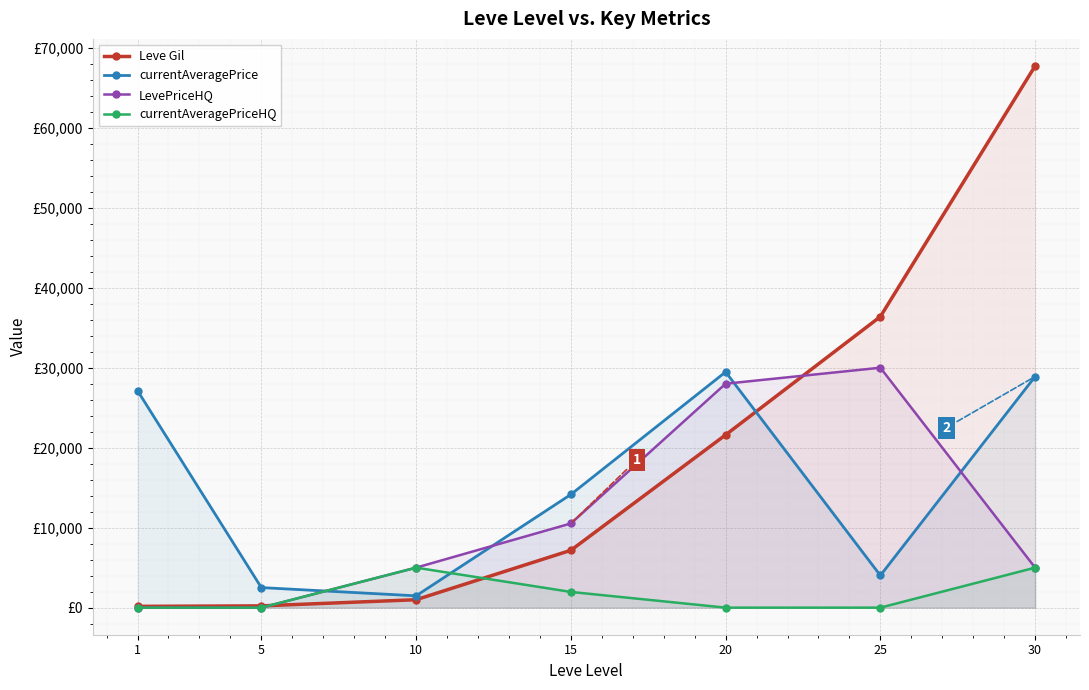

What is the difference between the currentAveragePrice values at 10 and 5?

1030